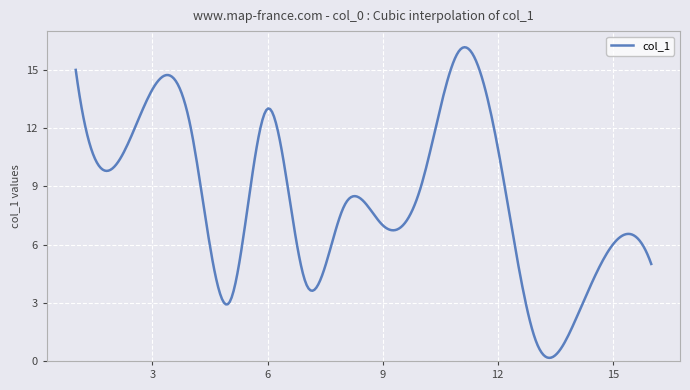

What is the maximum value shown in the chart?

16.2